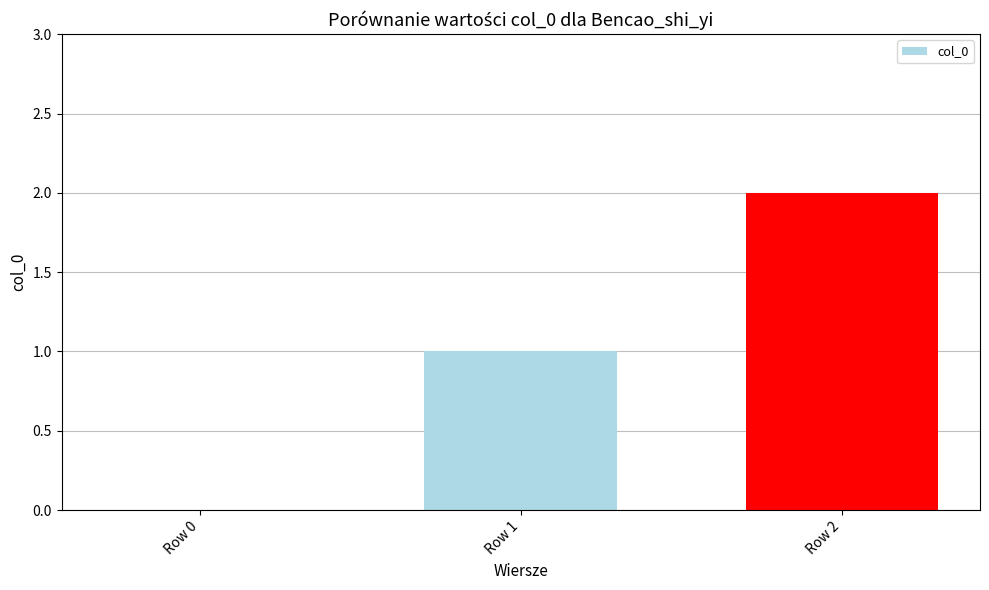

Reading right to left, what are all the values shown in this chart?

2	1	0